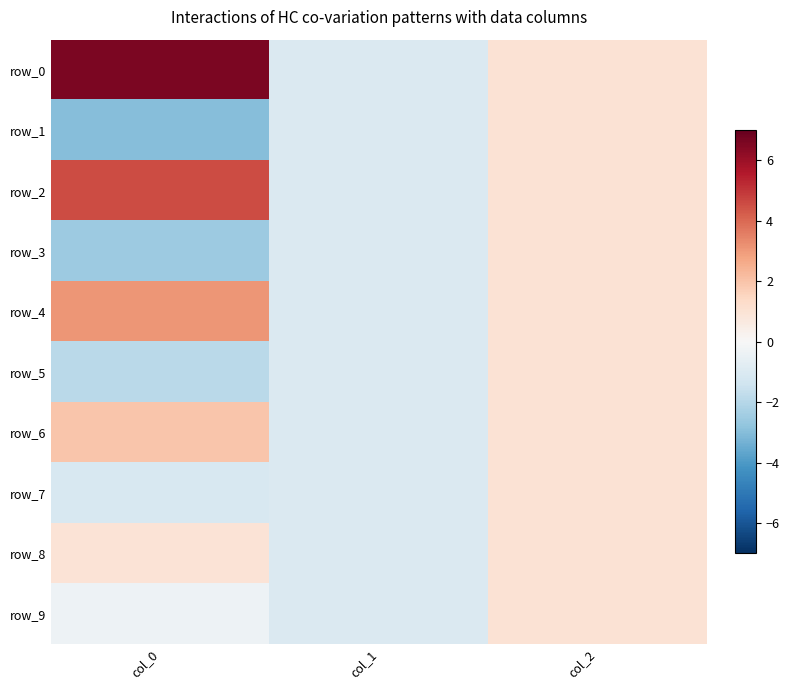

The value of row_3 at col_1 is -1.3. True or false?

False